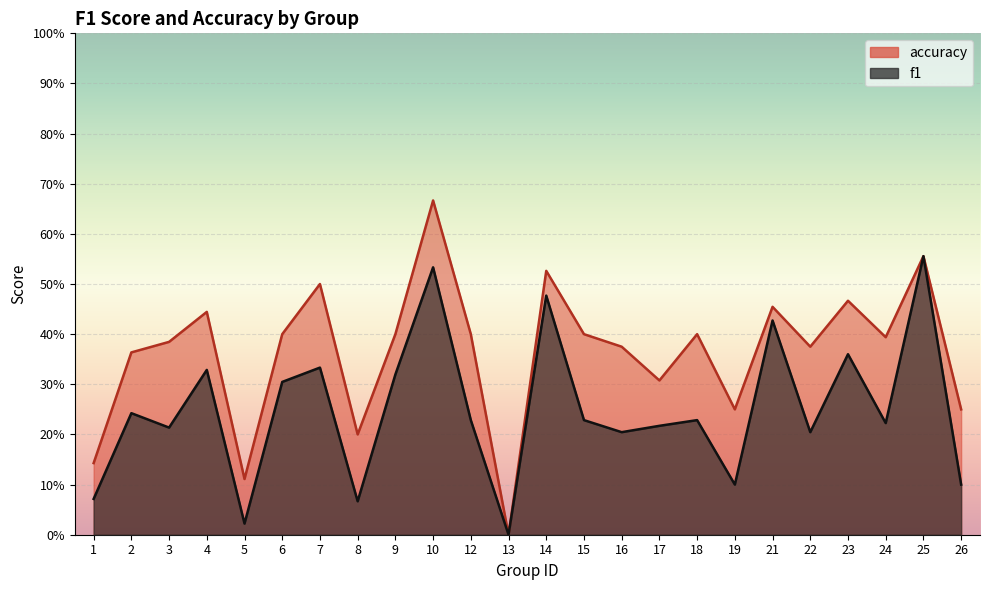

True or false: accuracy and f1 intersect in this chart.

False